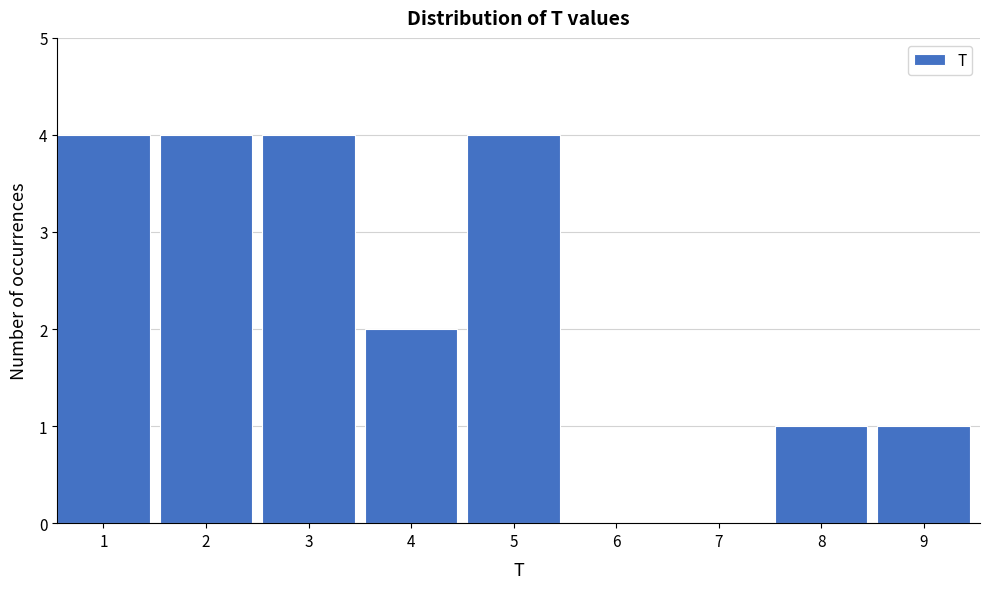

Reading left to right, list all the values displayed in this chart.

1=4	2=4	3=4	4=2	5=4	6=0	7=0	8=1	9=1